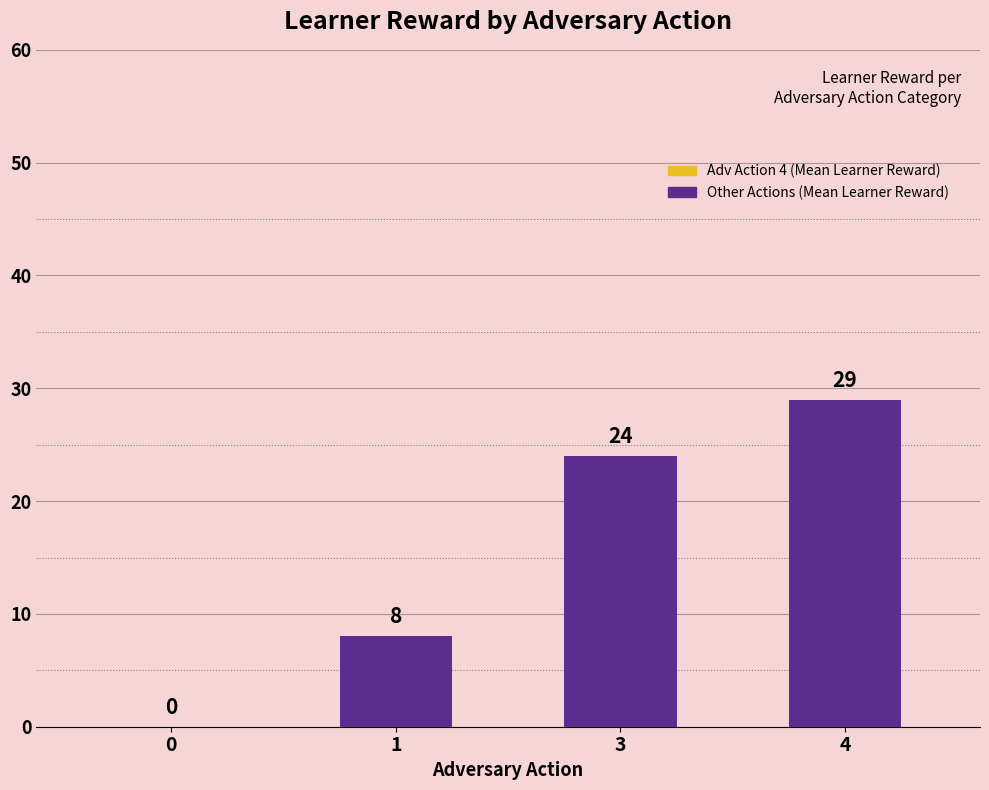

Is it true that the value at 1 is 4?

False